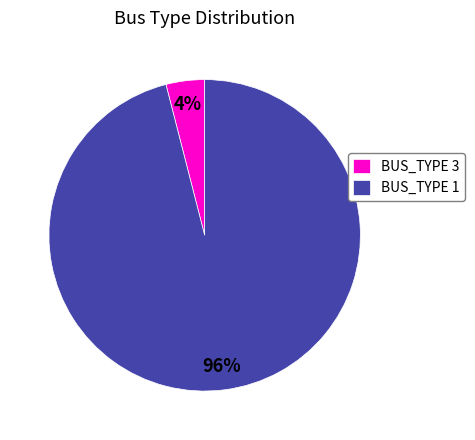

Combined, do BUS_TYPE 1 and BUS_TYPE 3 account for over 50%?

Yes